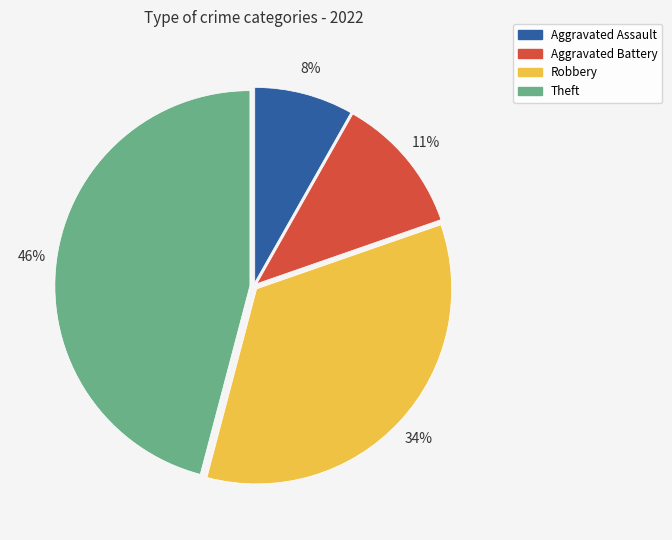

Is it true that Aggravated Battery is 11% of the pie?

True